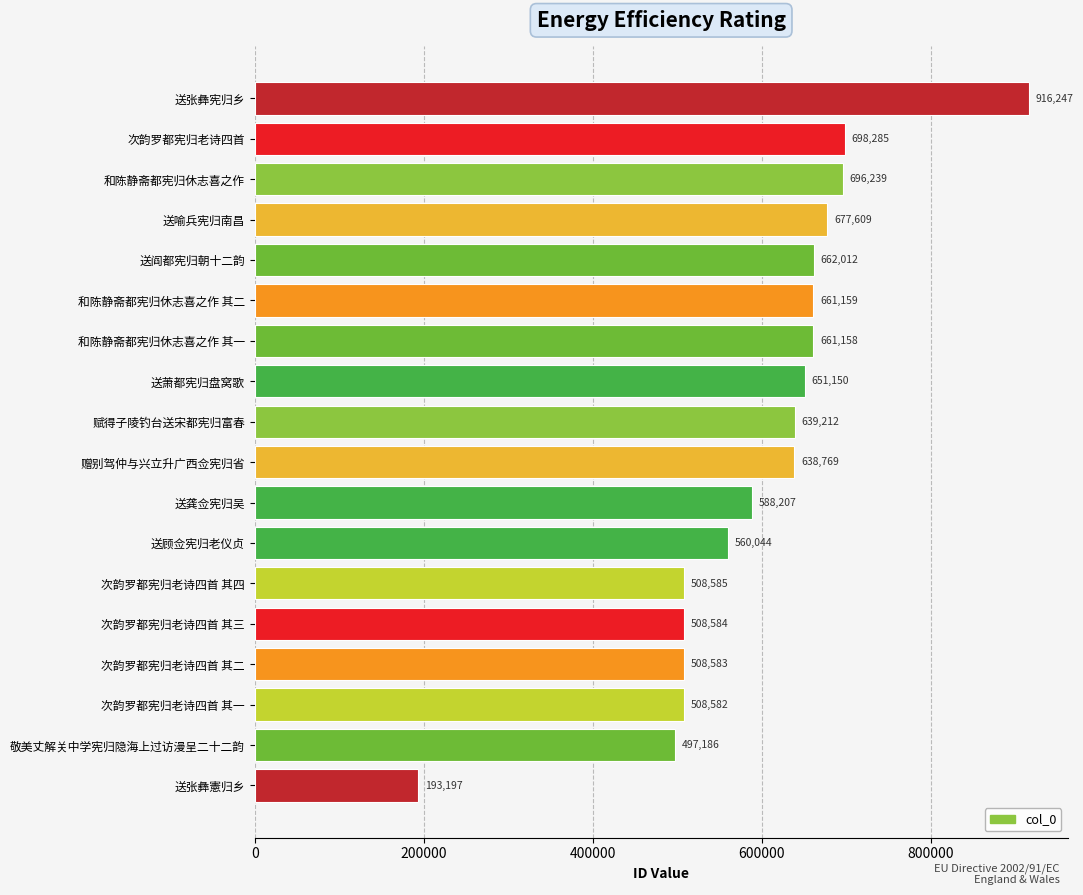

Count the number of data series in this chart.

1